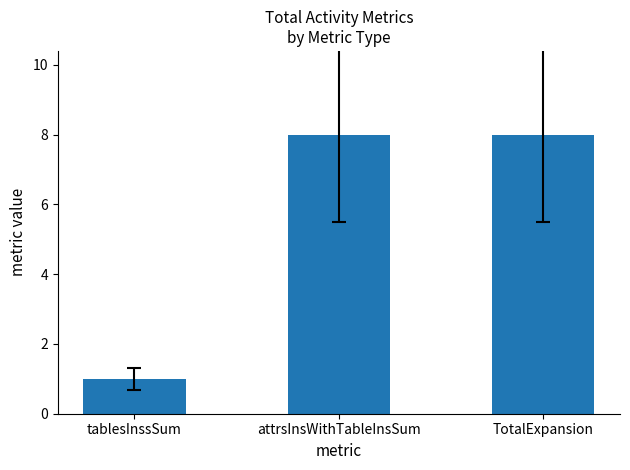

Count the values in the range 1 to 8.

3